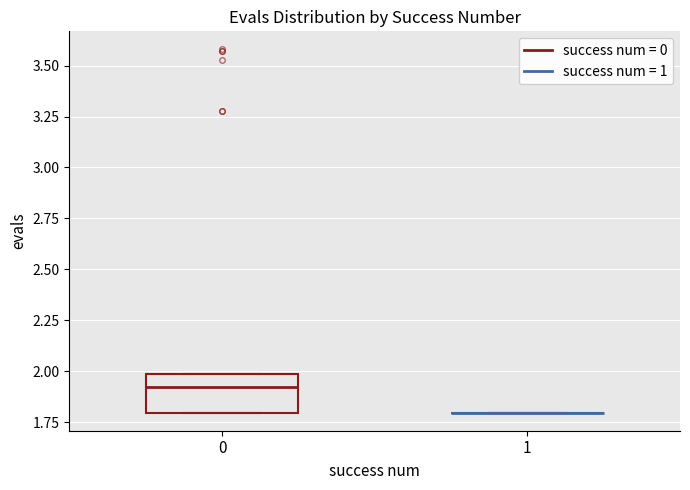

Reading left to right, read every box against the y-axis: the position of its median line, the range the box covers, and the ends of its whiskers. The values are not printed on the chart, so give them approximately, as read against the axis.

0: median 1.9, box 1.8 to 2.0, whiskers 1.8 to 2.0
1: box collapsed to a line at 1.8, whiskers 1.8 to 1.8